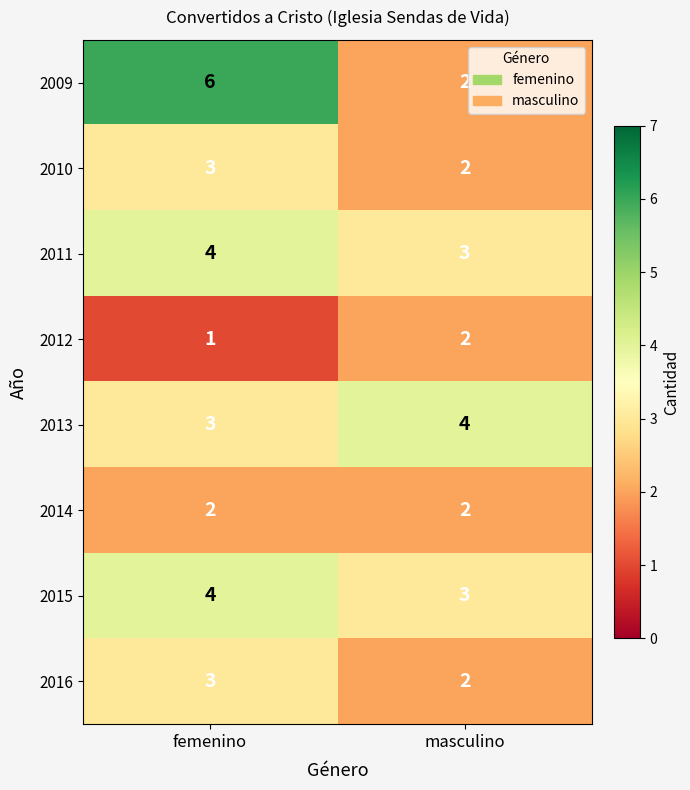

At which label does 2015 reach its peak?

femenino